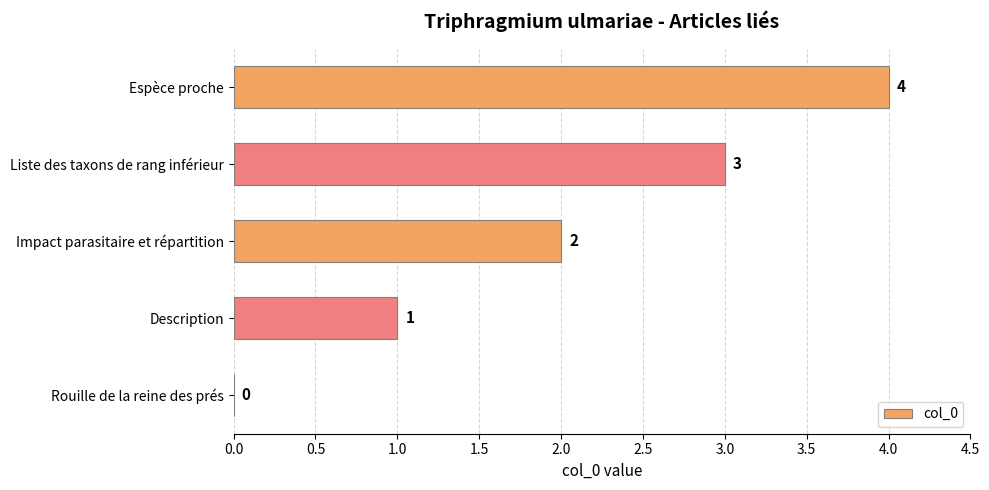

Are the bars grouped side by side (vs. stacked)?

No